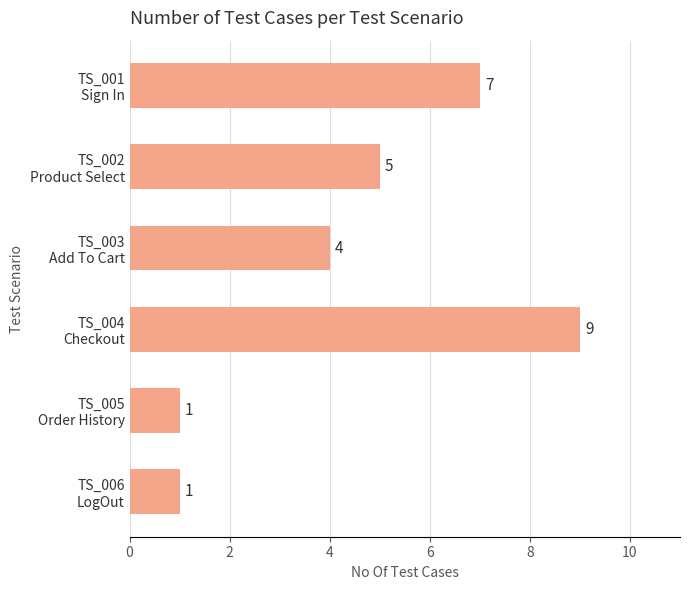

What is the value of the 1st bar from the top?

7